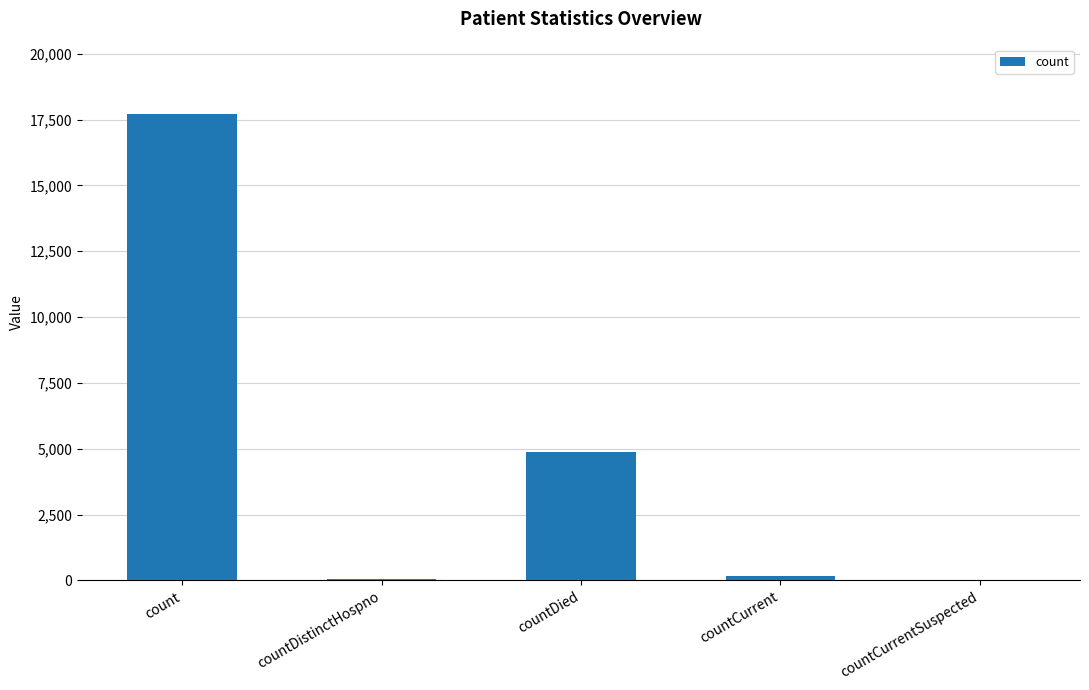

What is the sum of all values?

22800